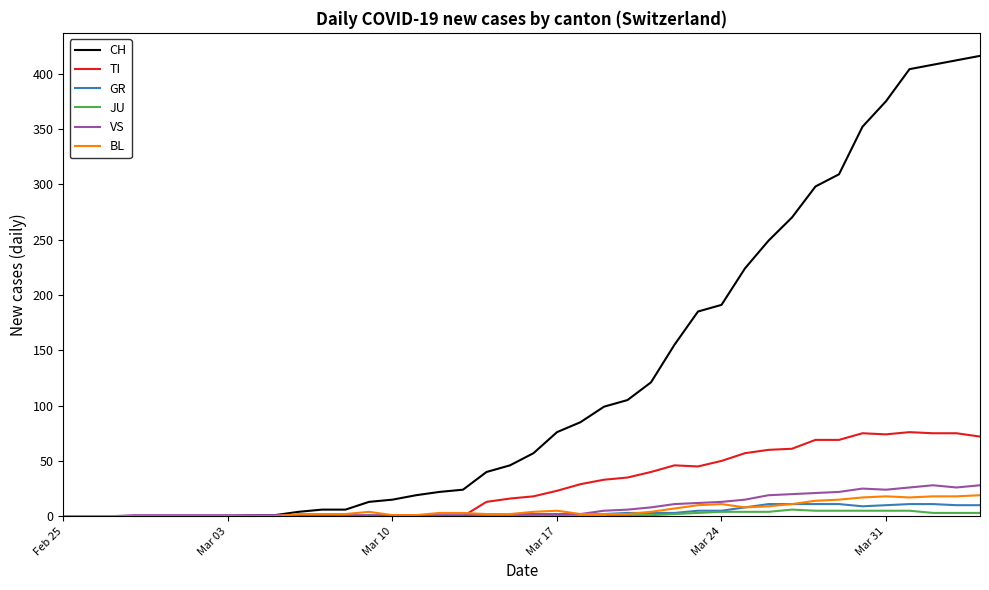

Which series has the largest total across all categories?

CH